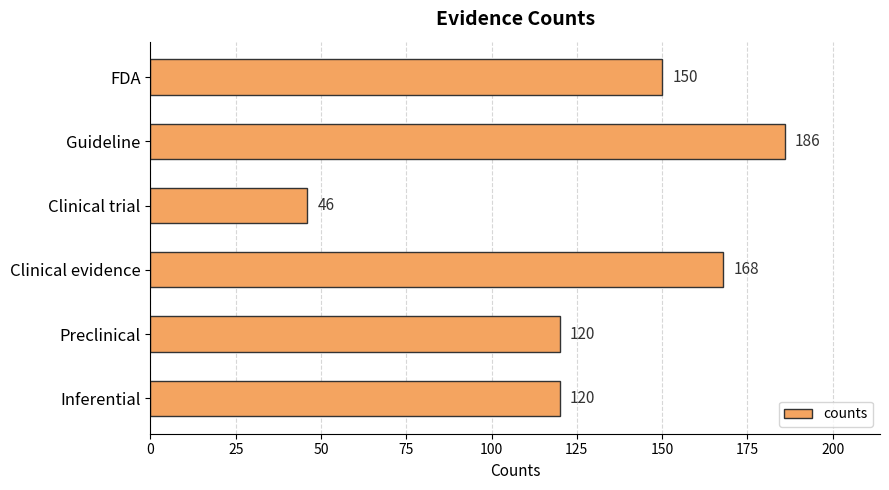

How many data points are less than 150?

3